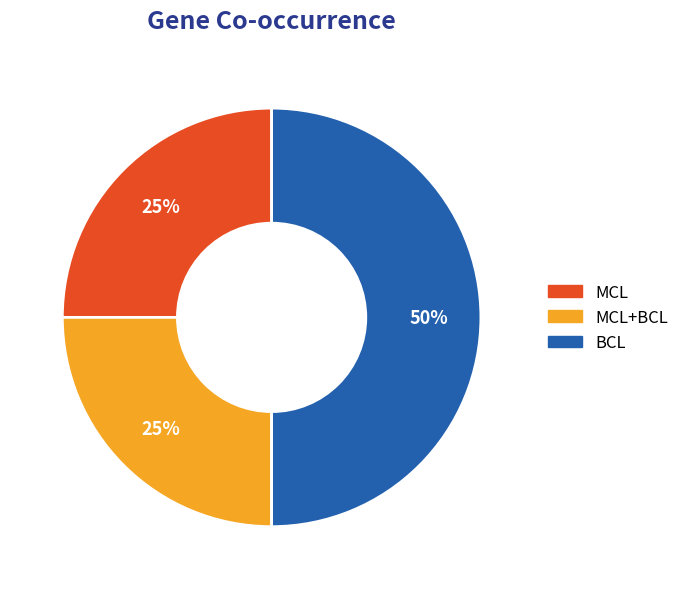

To the nearest percent, what is the average slice percentage?

33%